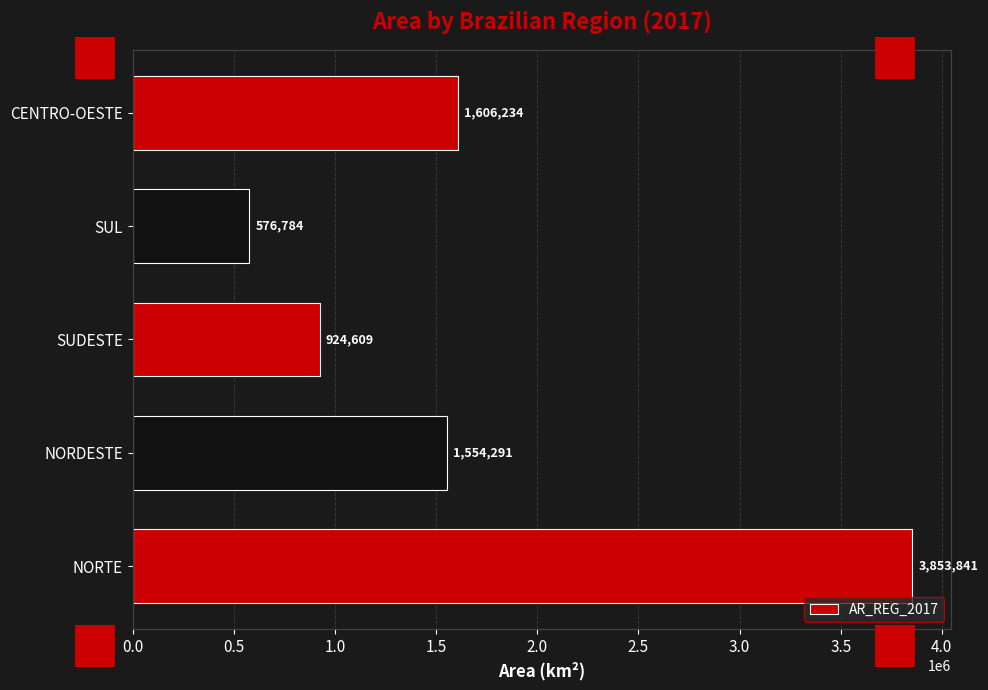

The chart shows a value of 1511364.5 at NORTE. True or false?

False